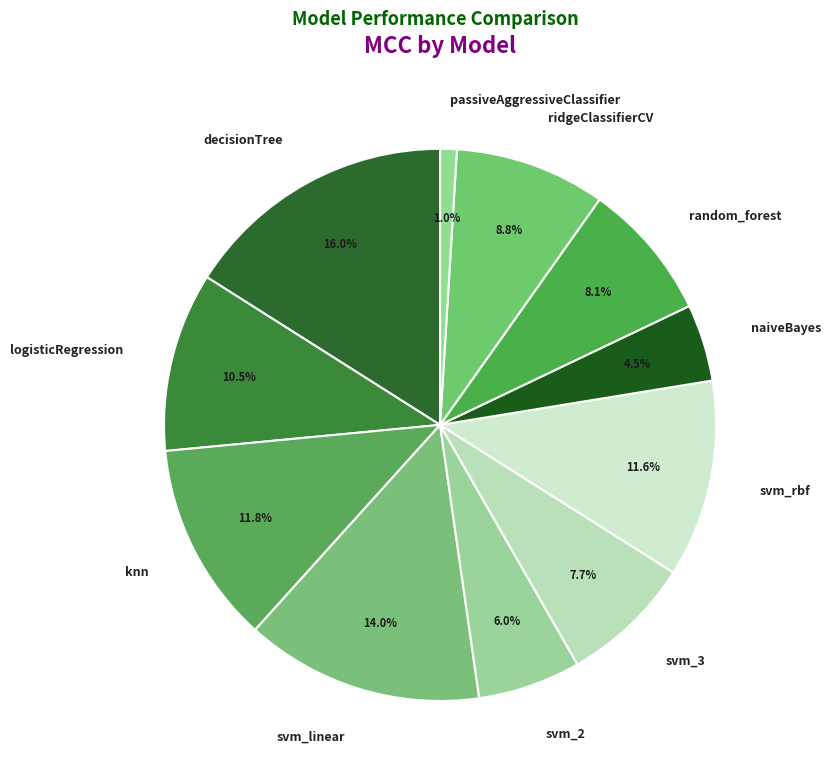

What is the total percentage of knn and svm_rbf?

23.4%